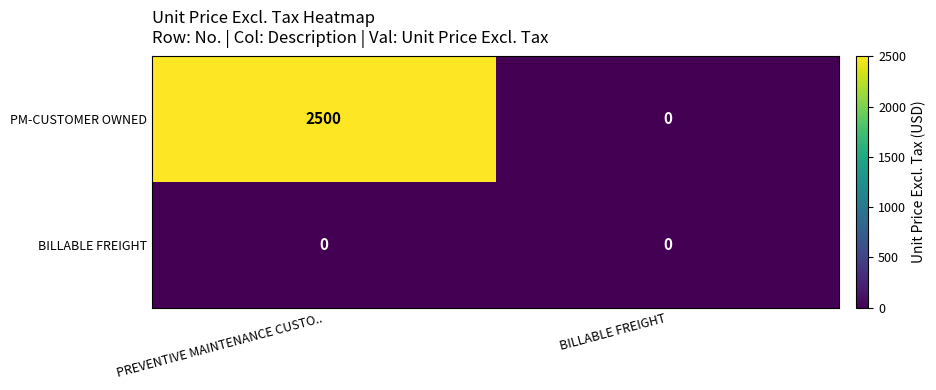

List the series in order of their overall mean, lowest first.

BILLABLE FREIGHT, PM-CUSTOMER OWNED